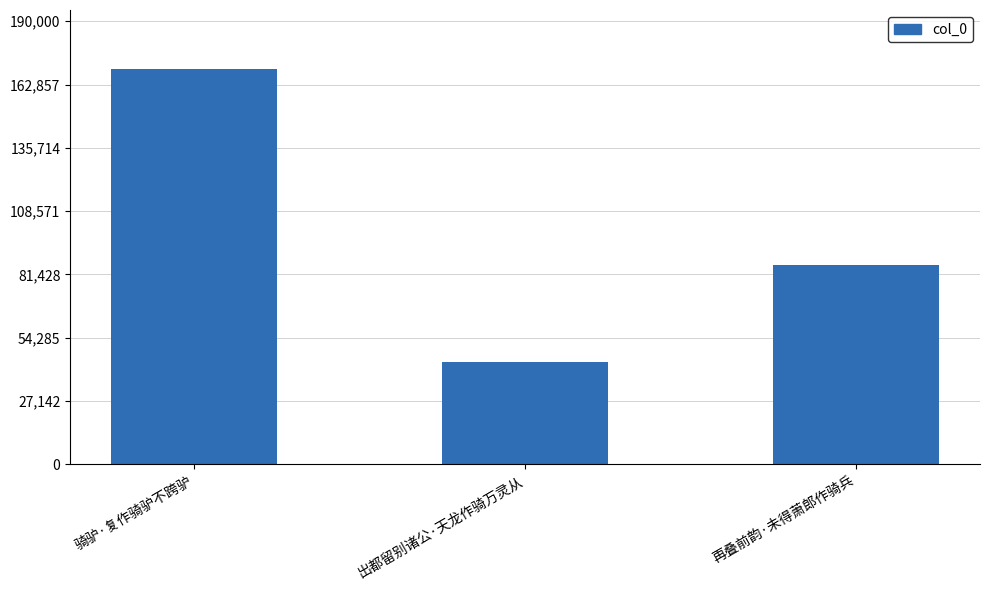

What is the maximum value shown in the chart?

169411